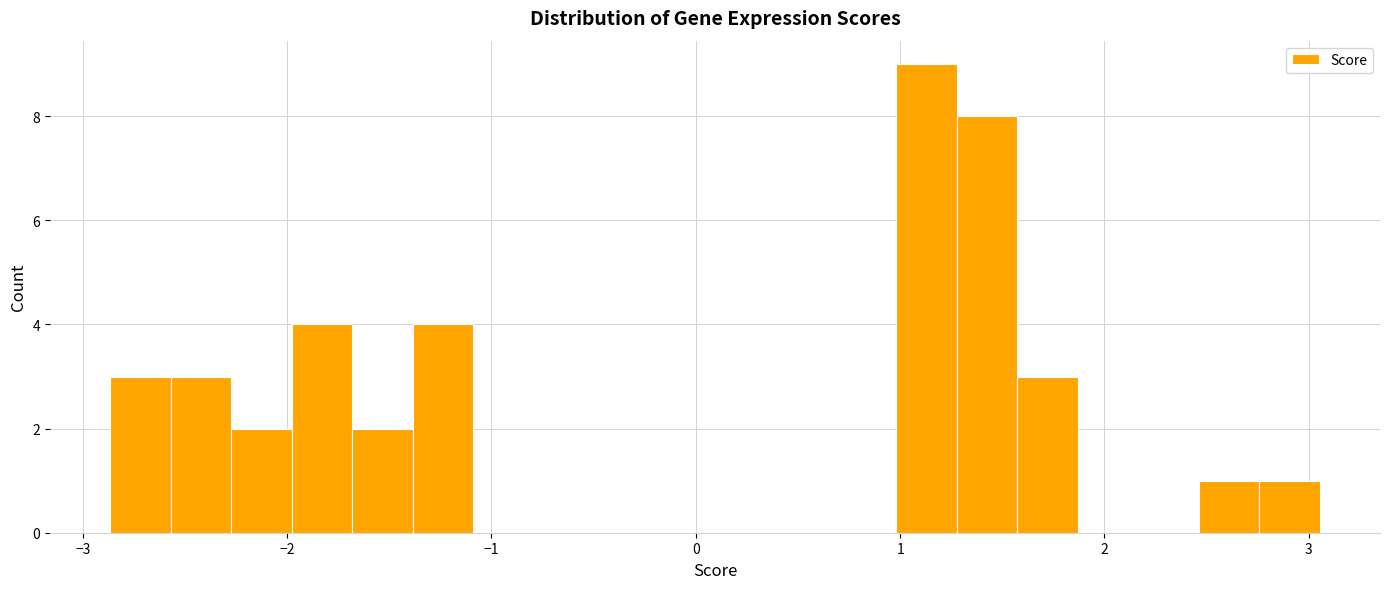

Around what value on the x-axis is the tallest bar? Give the approximate position of its centre, as read against the axis.

1.1